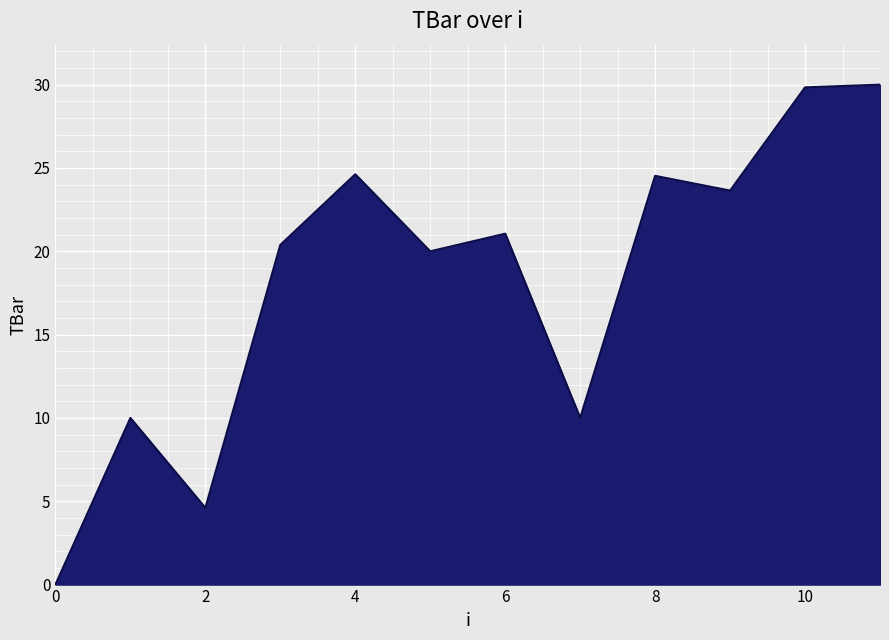

What is the average value?

18.2